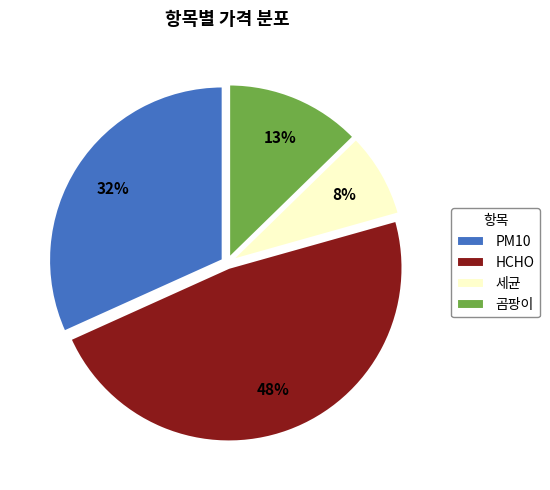

True or false: 세균 accounts for 3% of the total.

False